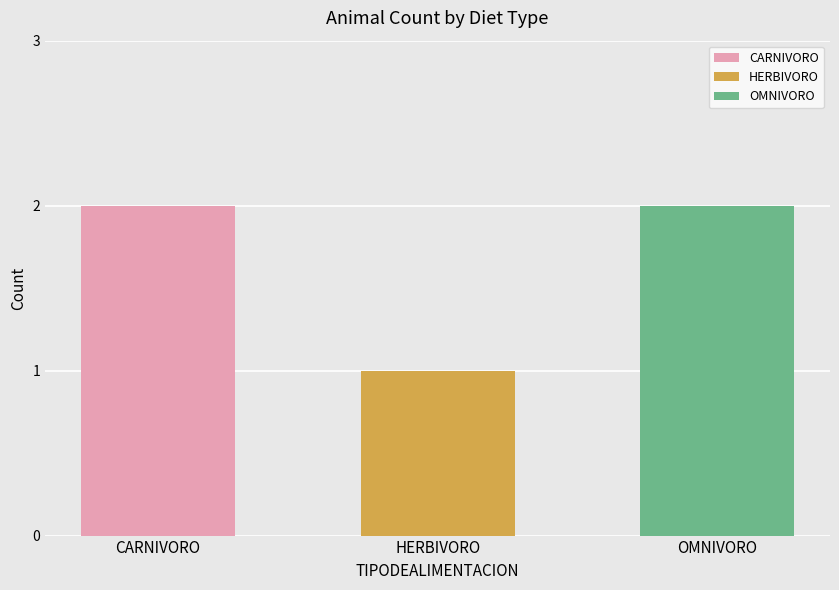

The chart shows a value of 1 at HERBIVORO. True or false?

True